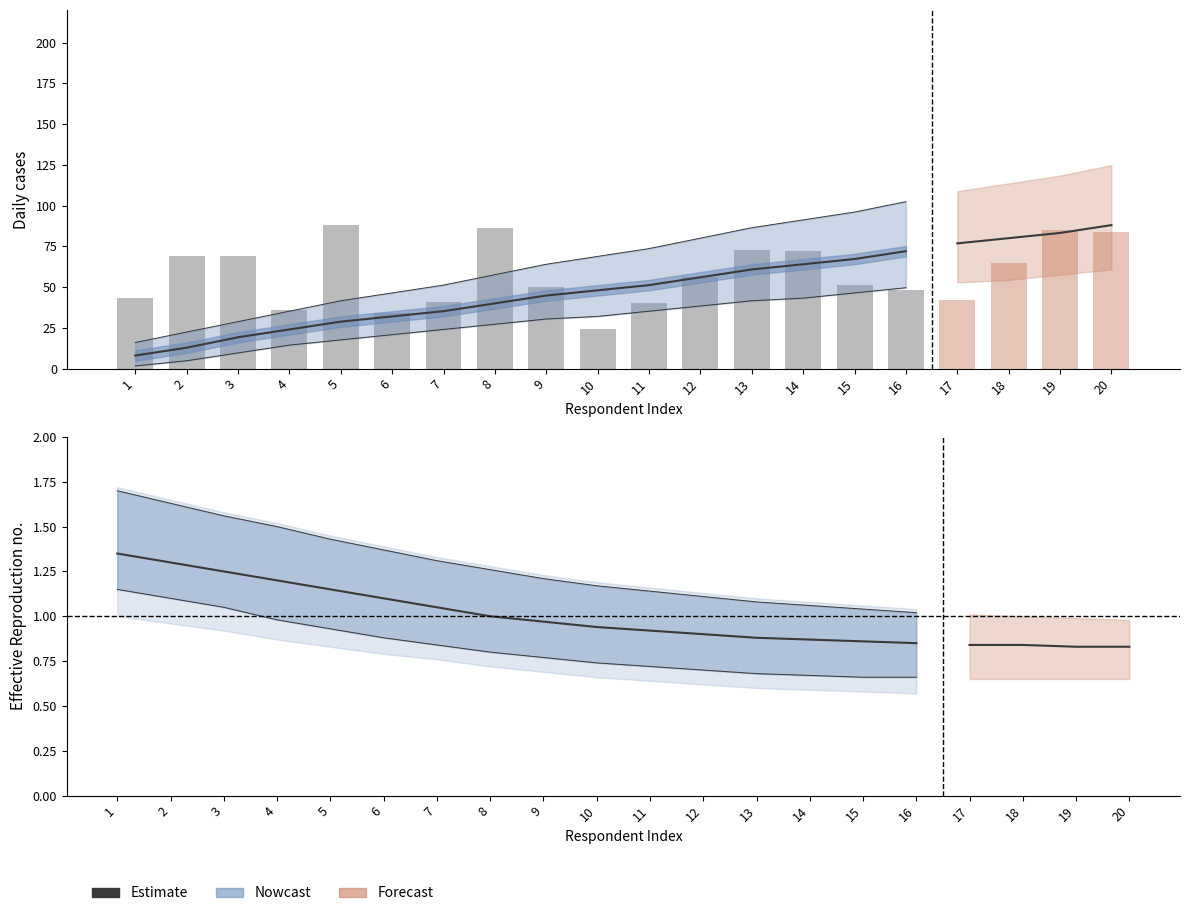

The value at 8 is 0.5. True or false?

False